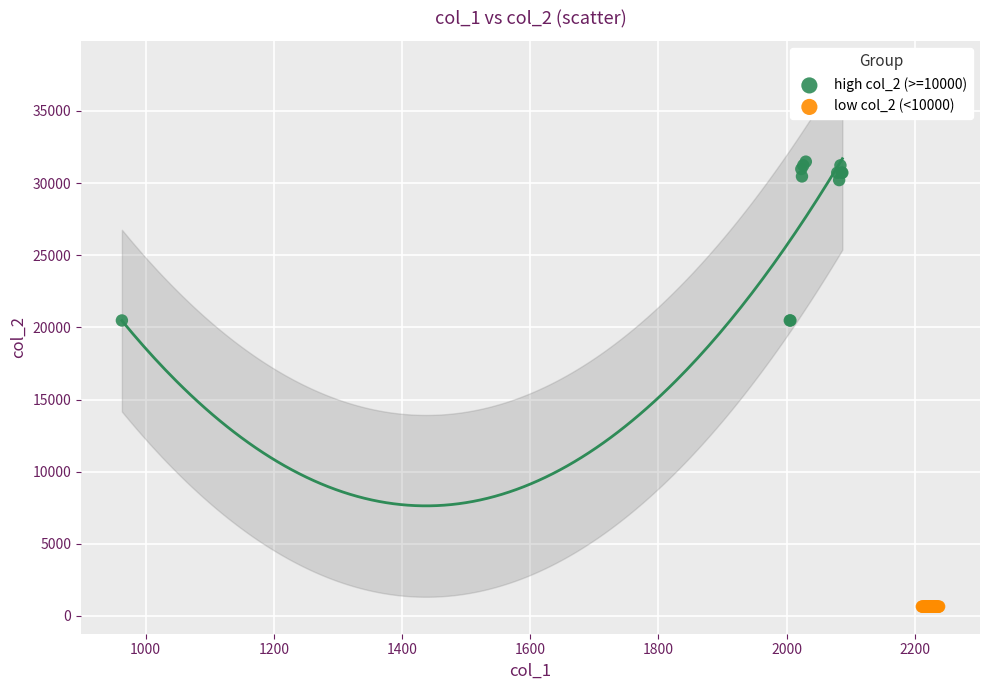

Which series contains the lowest Y value?

low col_2 (<10000)